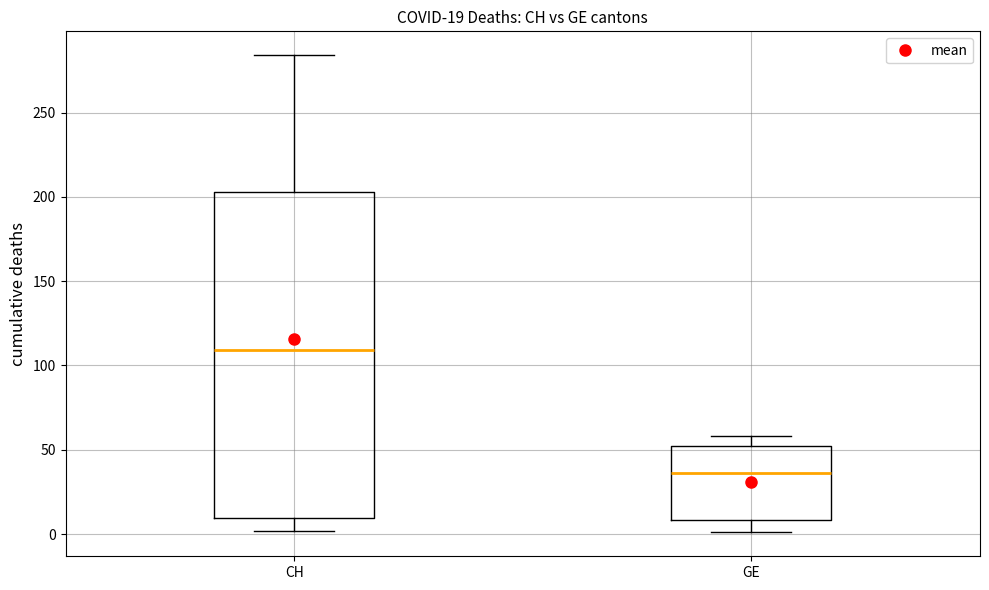

Which box's median line is the highest?

CH